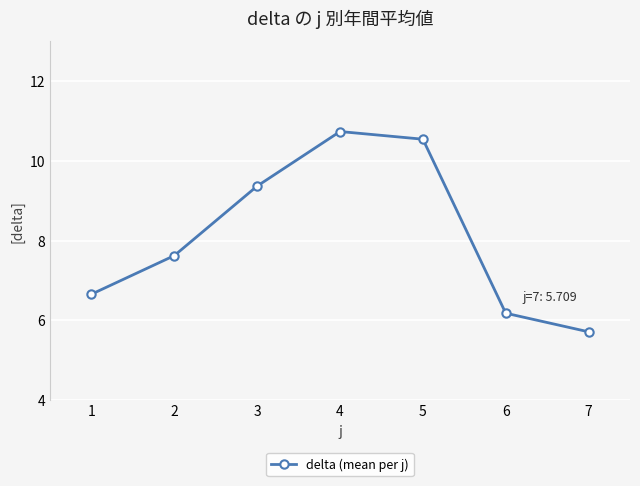

True or false: the data shows 9.4 at 3.

True